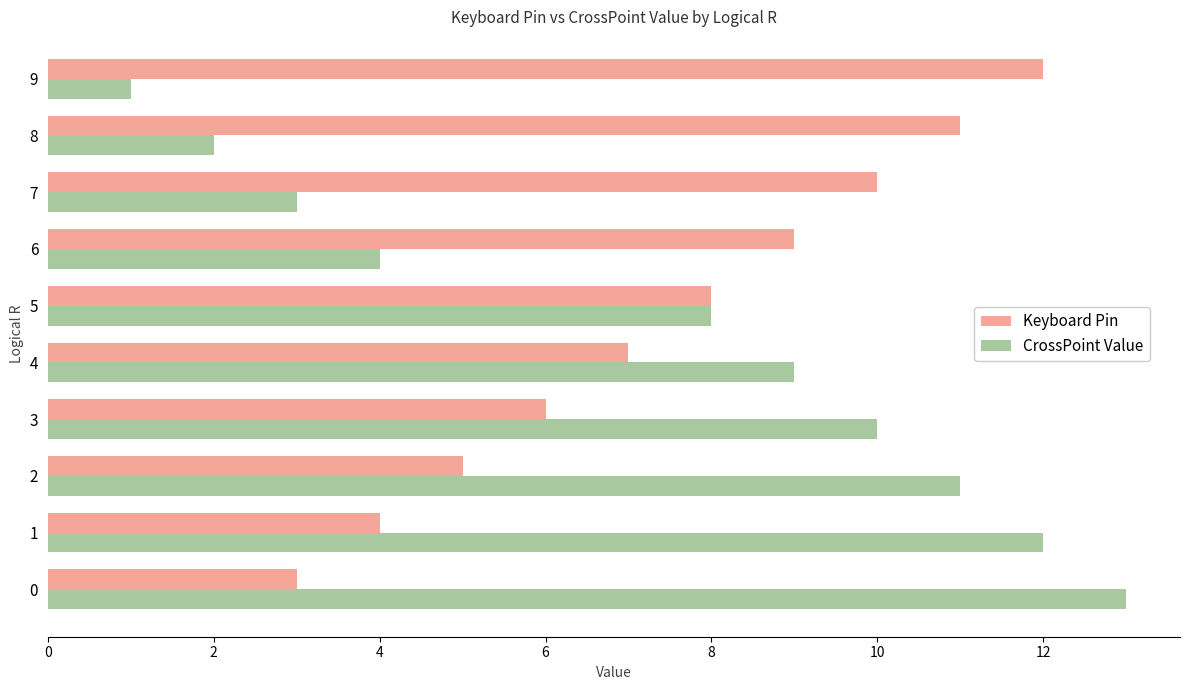

Which category has the highest value in the Keyboard Pin series?

9